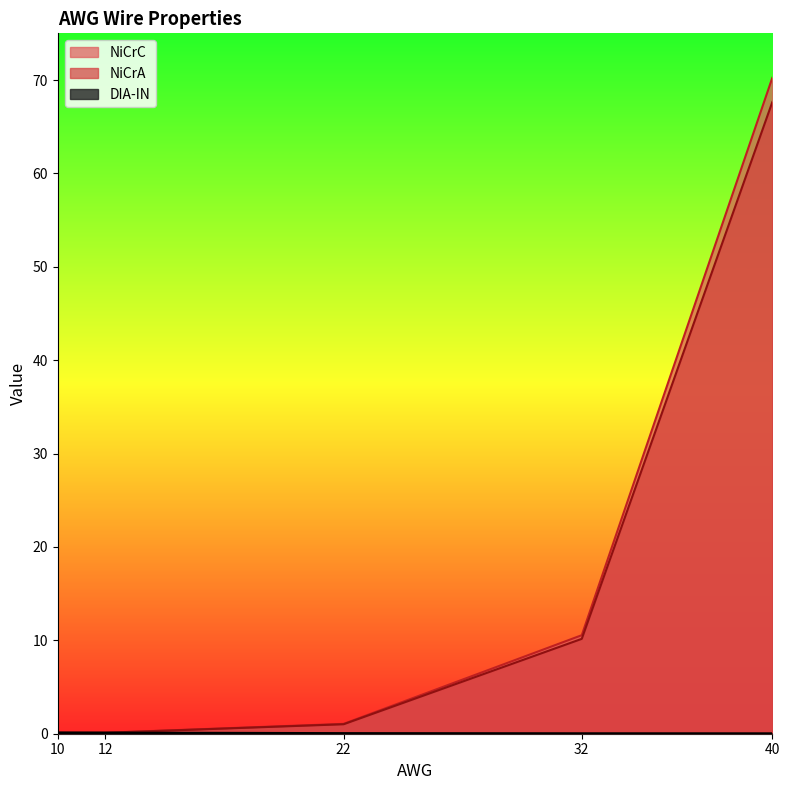

Reading left to right, what are all the values shown in this chart?

DIA-IN: 10=0.1	12=0.1	22=0.0	32=0.0	40=0.0
NiCrA: 10=0.1	12=0.1	22=1.0	32=10.2	40=67.6
NiCrC: 10=0.1	12=0.1	22=1.1	32=10.6	40=70.2